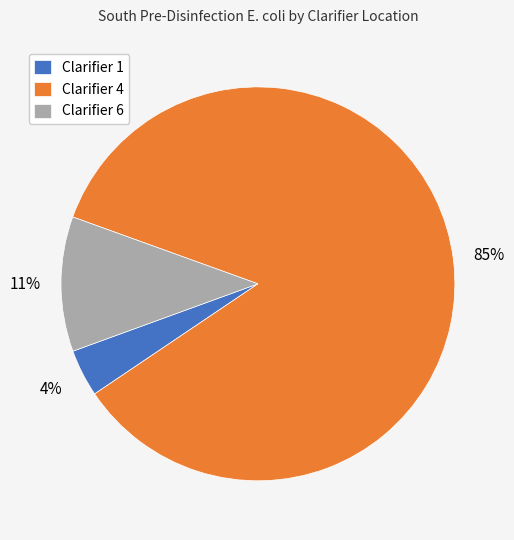

Count the number of slices in the pie.

3